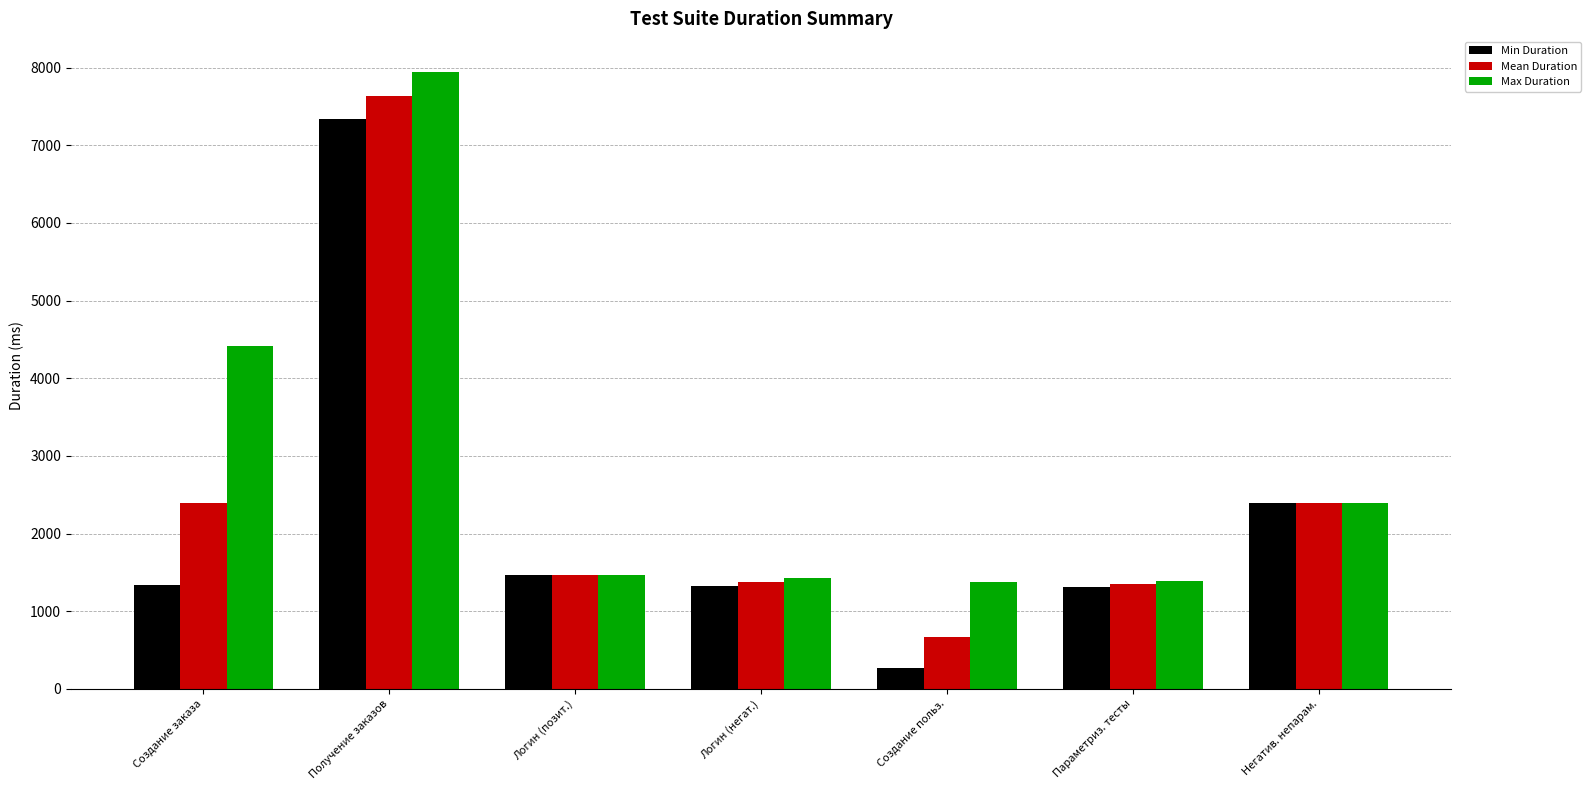

Which series has the largest total across all categories?

Max Duration